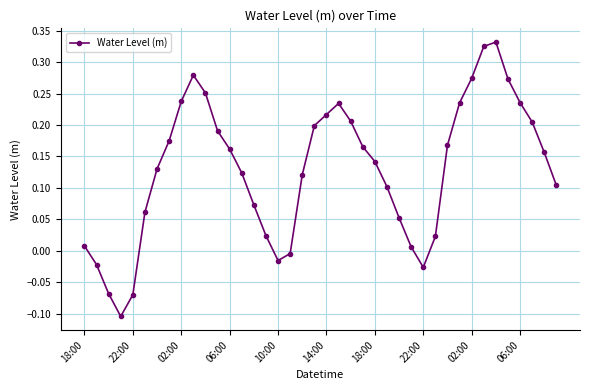

Count the number of categories in the chart.

40